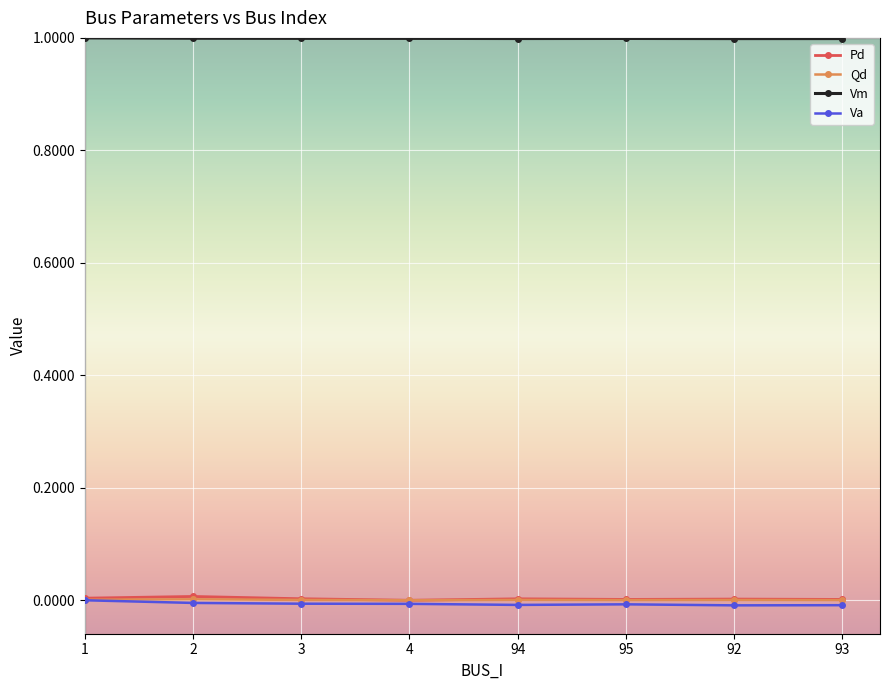

Which series has the largest total across all categories?

Vm